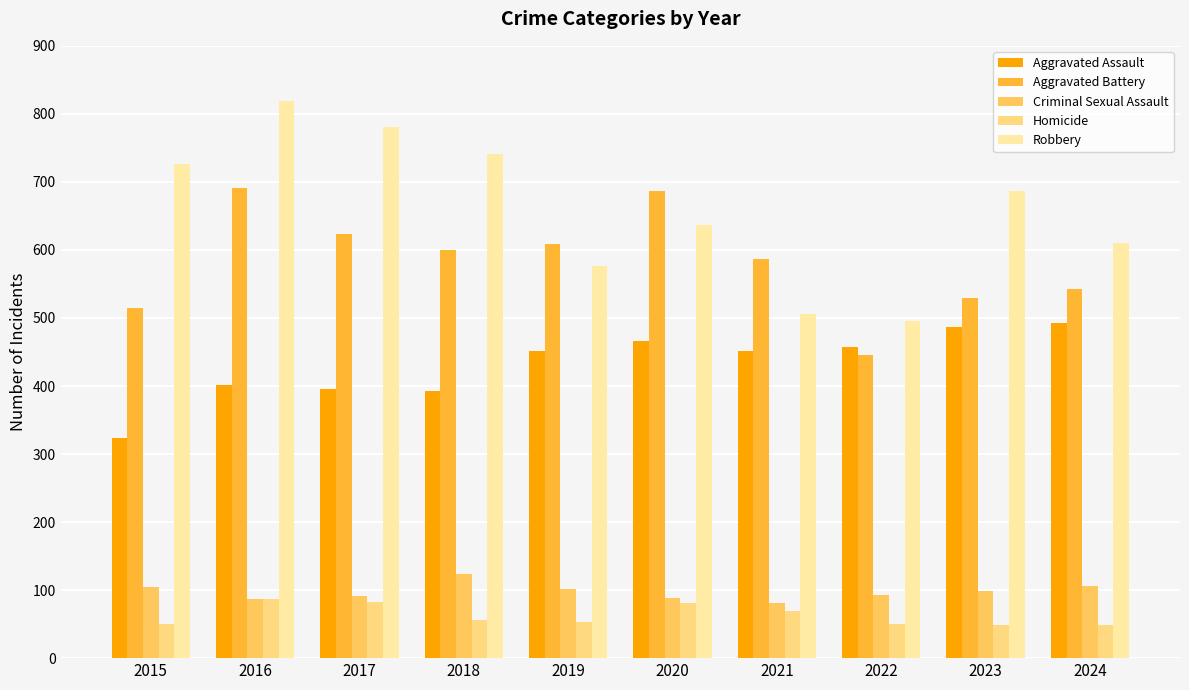

How many series are shown in this chart?

5